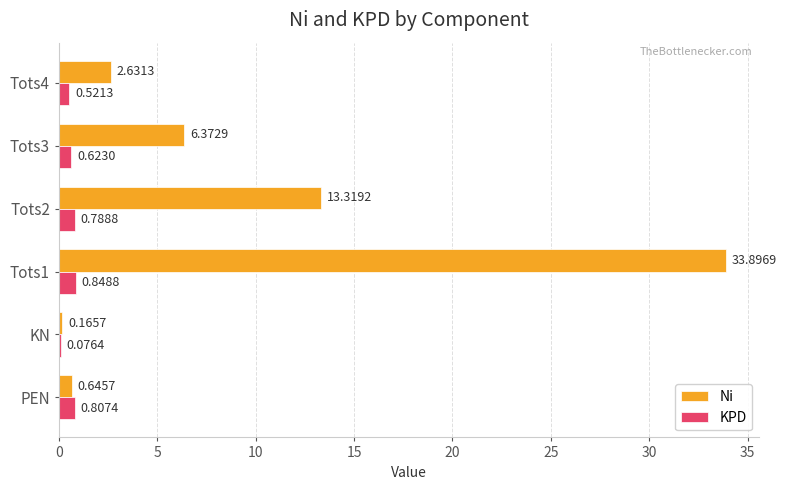

Which series changed the most between KN and Tots2?

Ni